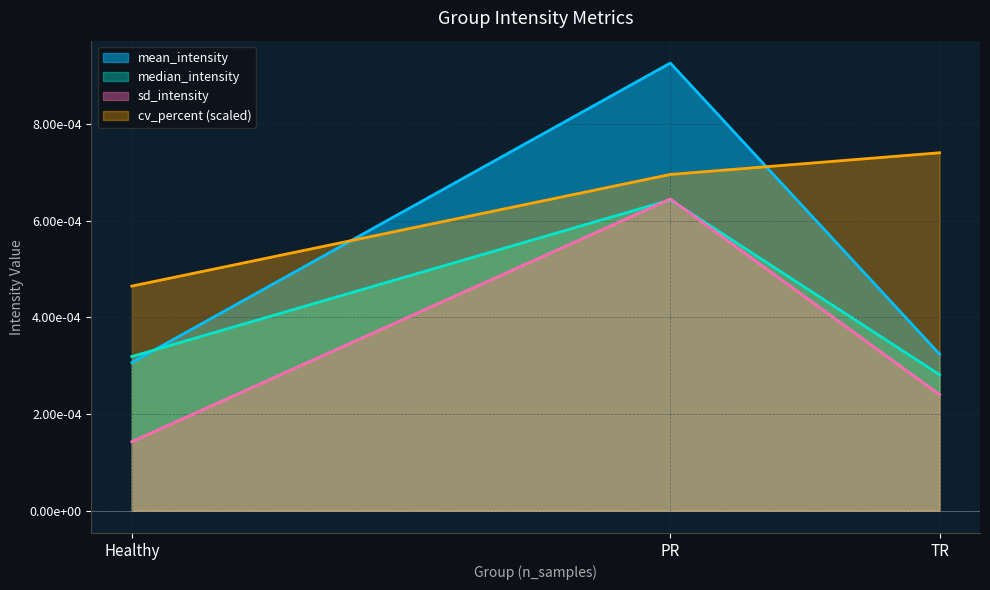

Does the chart have visible grid lines?

Yes